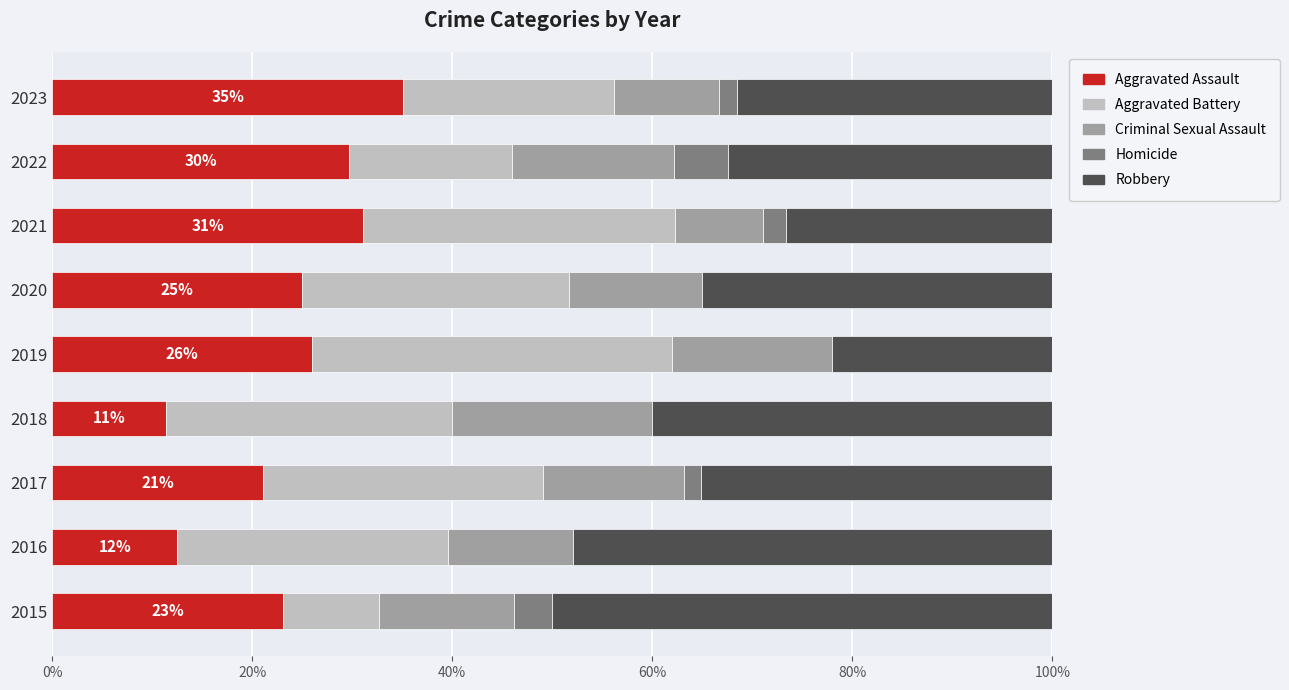

What is the total value across all series at 2015?

100.0